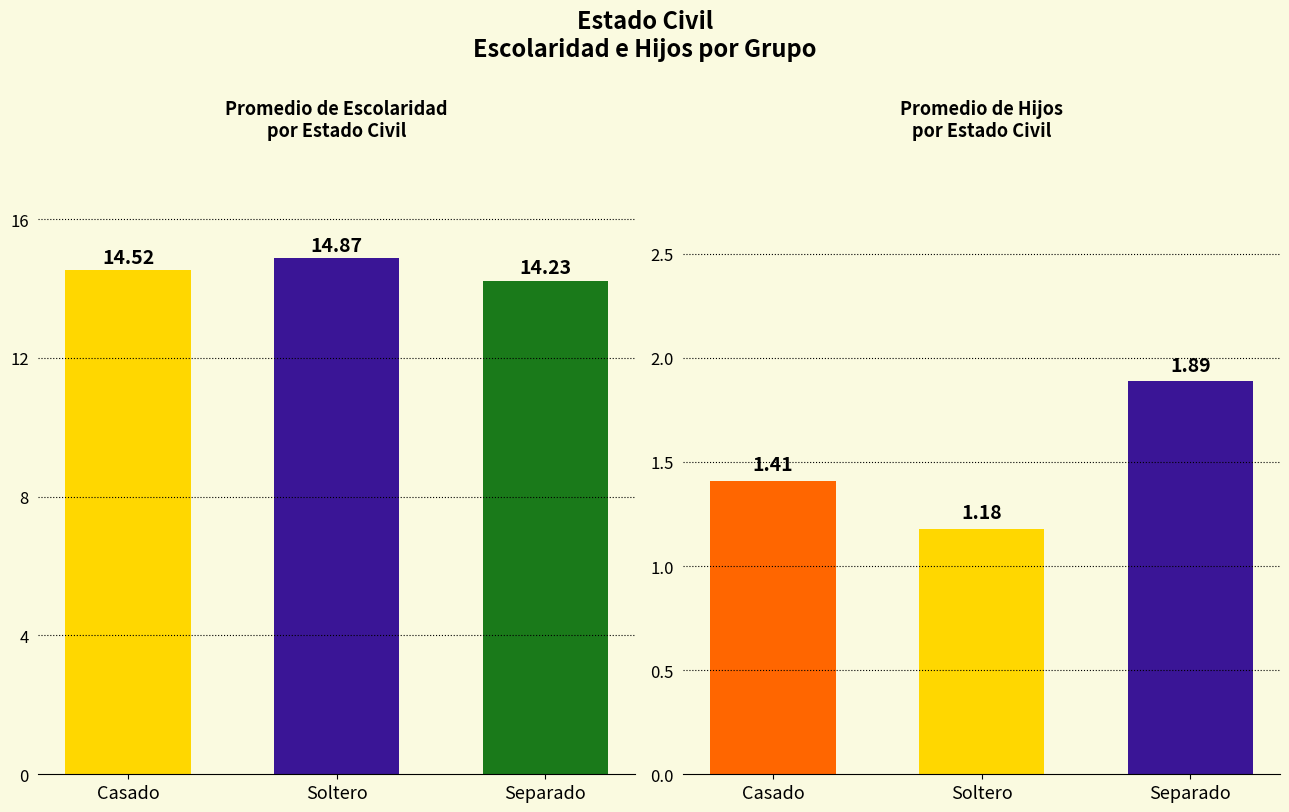

What are all the series names shown in the legend?

Escolaridad, Hijos